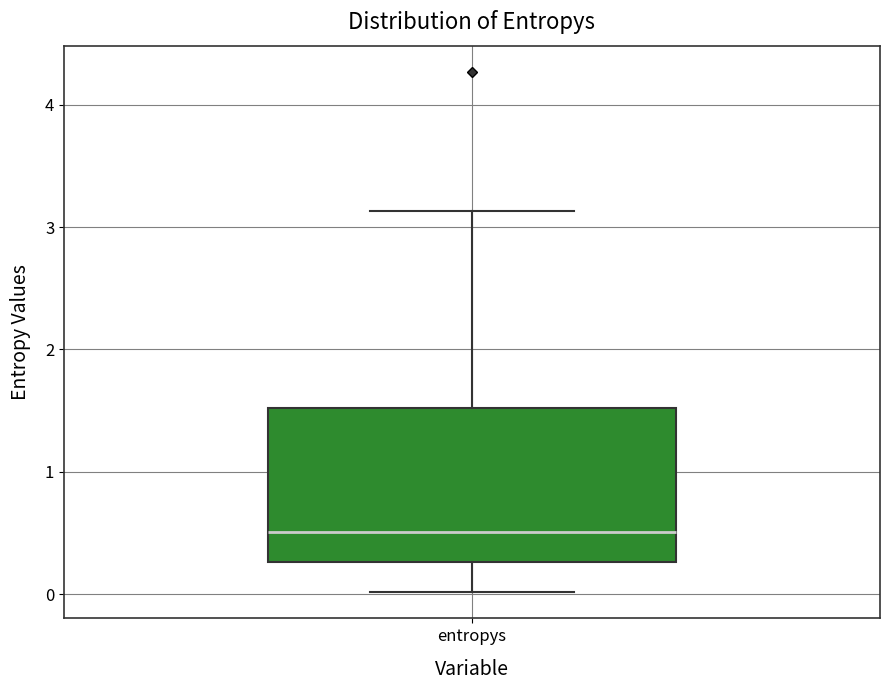

Transcribe this box plot: give where the median line is, the range the box spans, and where the two whiskers end, as read against the y-axis. The values are not printed on the chart, so give them approximately, as read against the axis.

median 0.5, box 0.3 to 1.5, whiskers 0.0 to 3.1